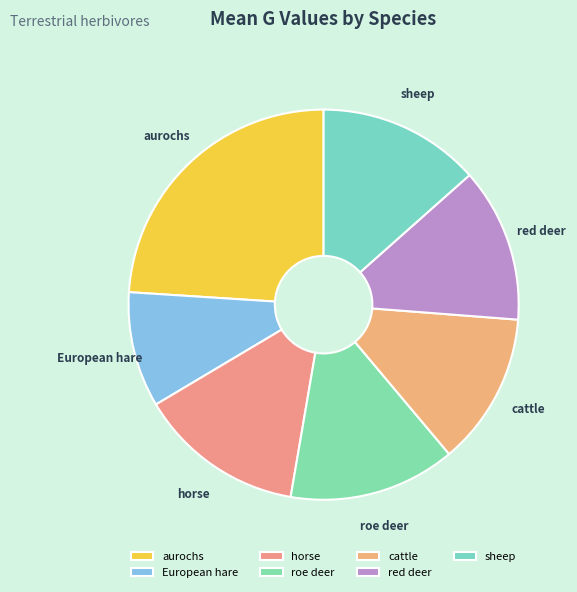

How many segments does this pie chart have?

7